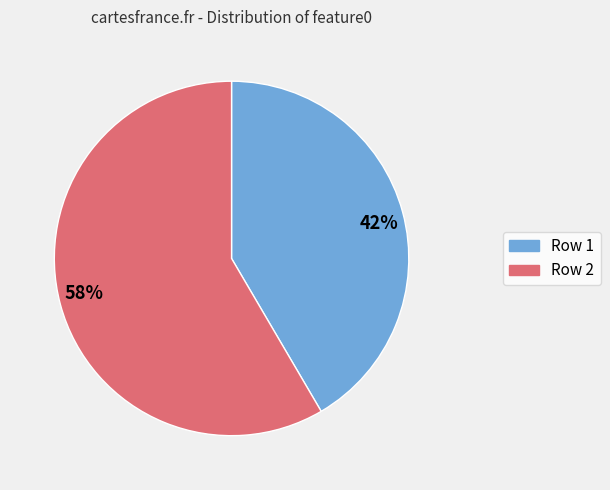

Is it true that 58% is 45% of the pie?

False